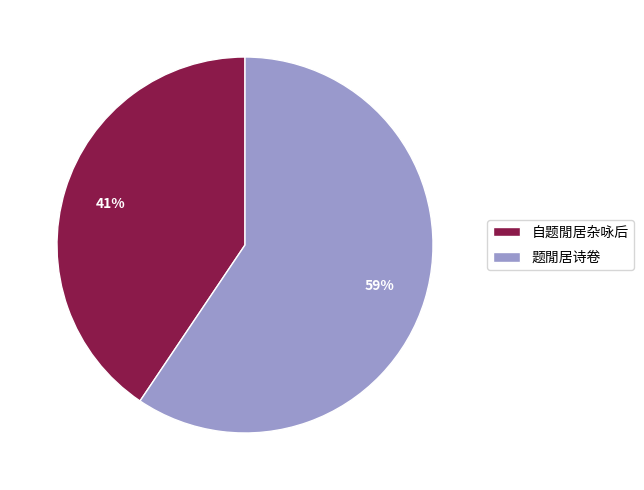

Count the number of slices in the pie.

2